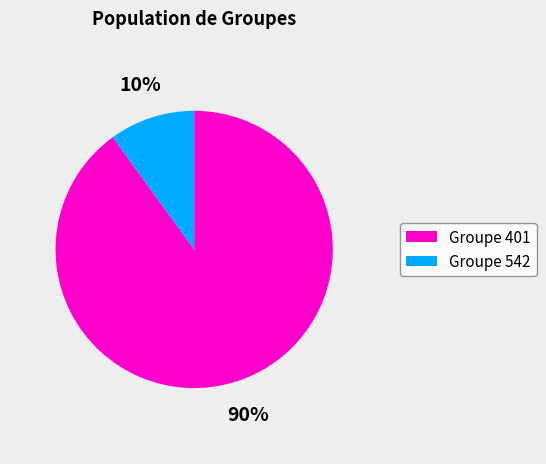

Is there any slice that represents more than half of the pie?

Yes